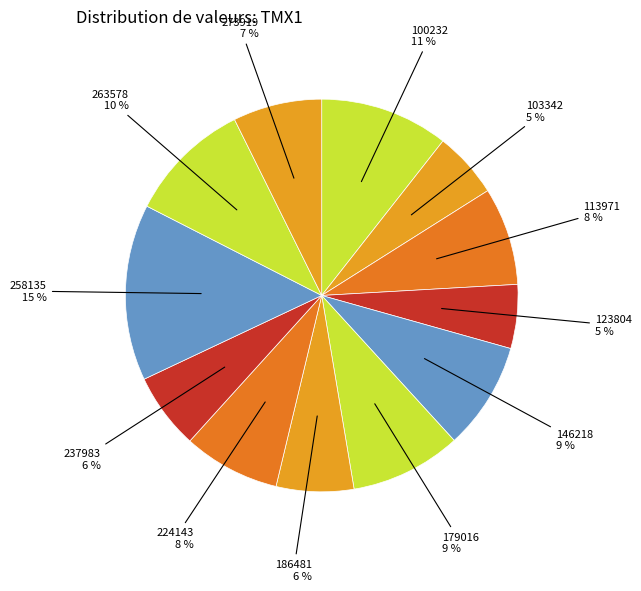

Between 263578 and 113971, which is larger?

263578